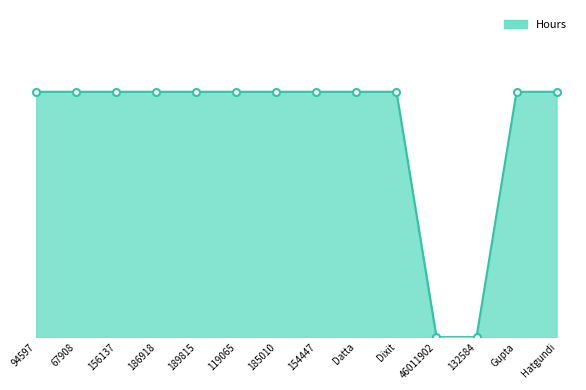

True or false: the data has more than 1 interior local peaks.

False